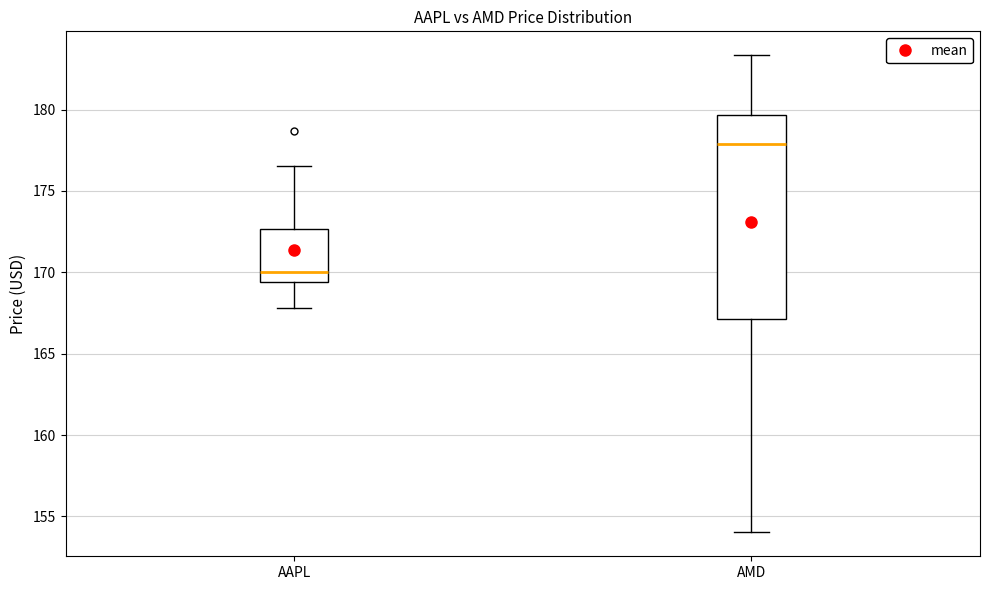

Where does the lower whisker of the box for AMD end on the y-axis? The values are not printed on the chart, so give them approximately, as read against the axis.

154.0